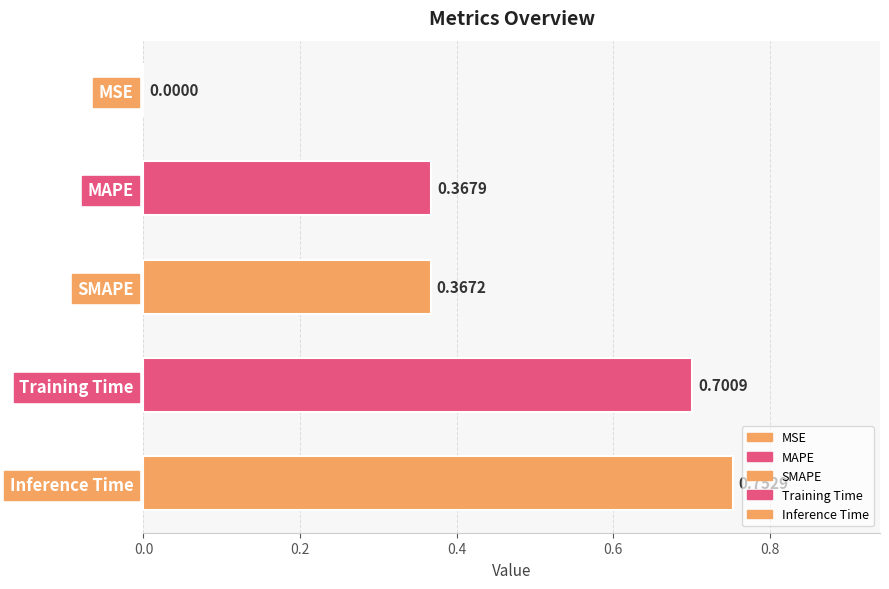

True or false: the data shows 0.4 at Training Time.

False